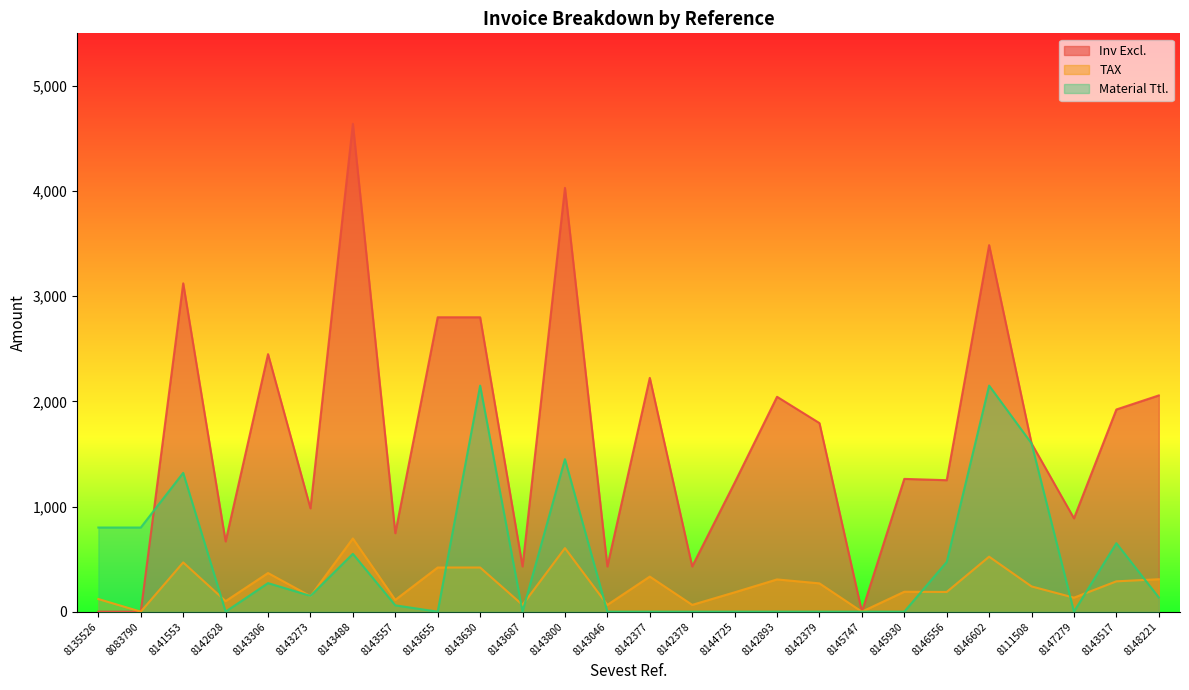

At which label does TAX first exceed 240?

8141553